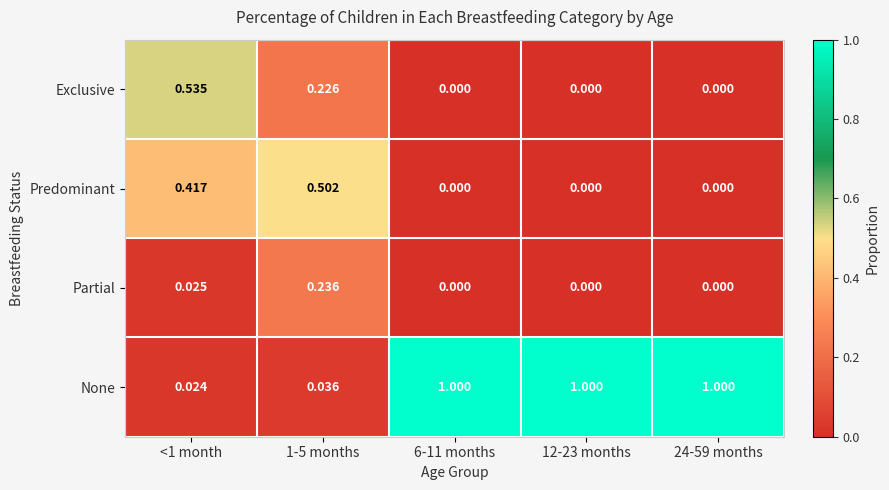

Which series has the widest spread of values?

None